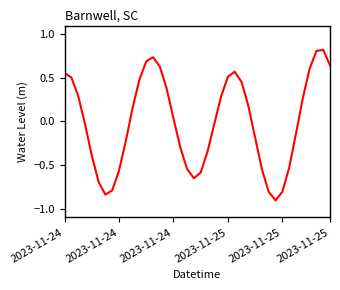

What is the greatest value displayed?

0.8